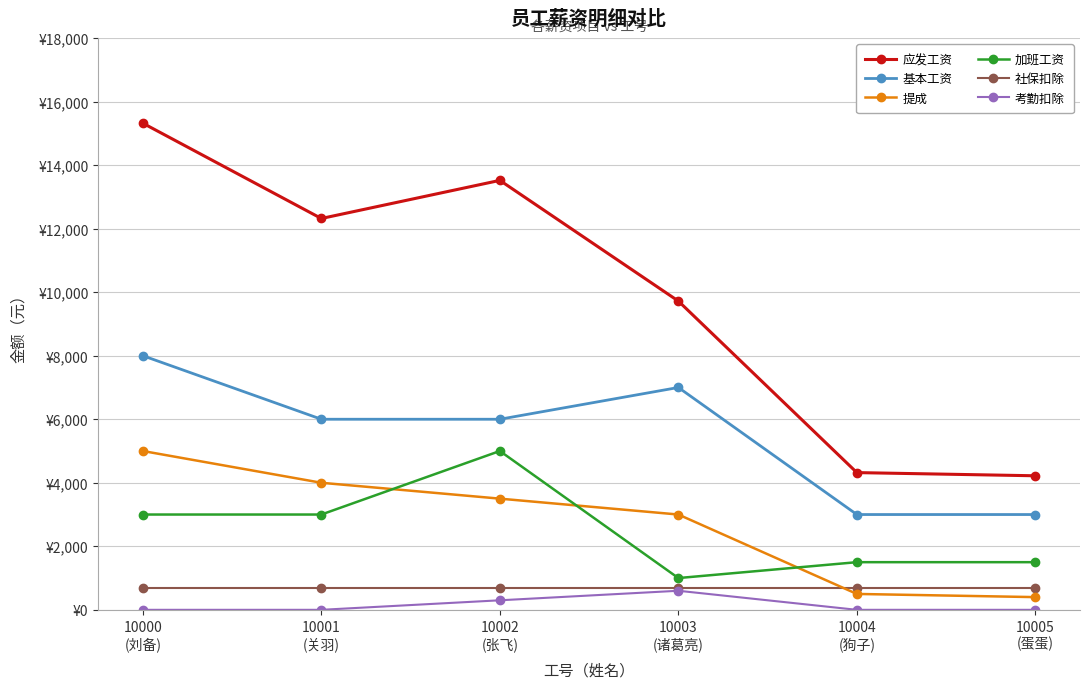

What position from the right is 10002
(张飞)?

4